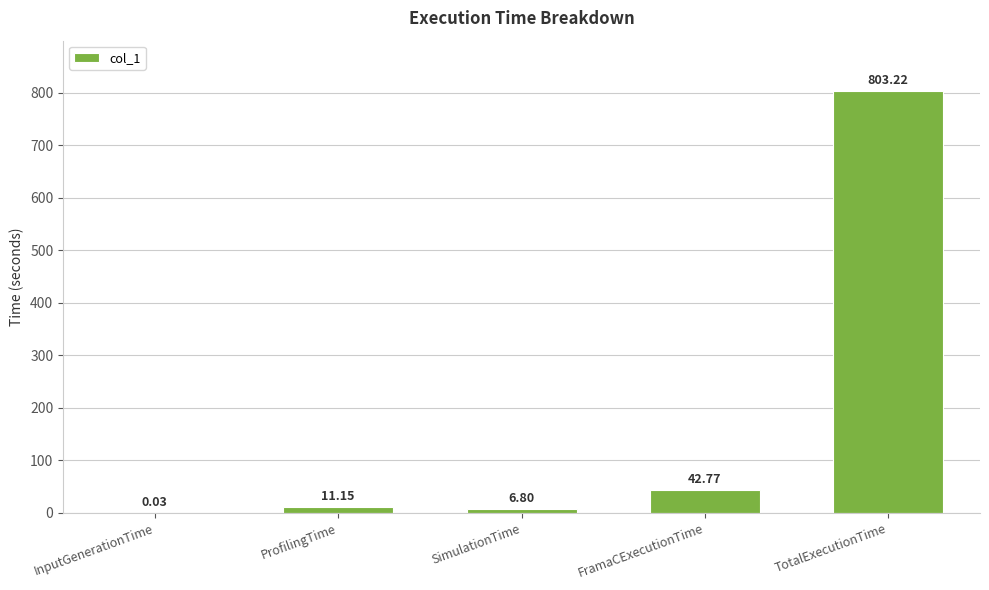

Does the chart contain stacked bars?

No